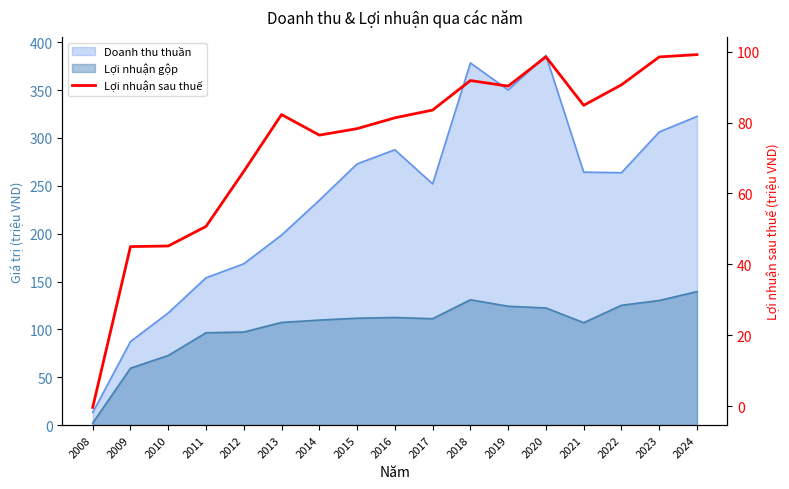

Between 2009 and 2018, which is larger?

2018